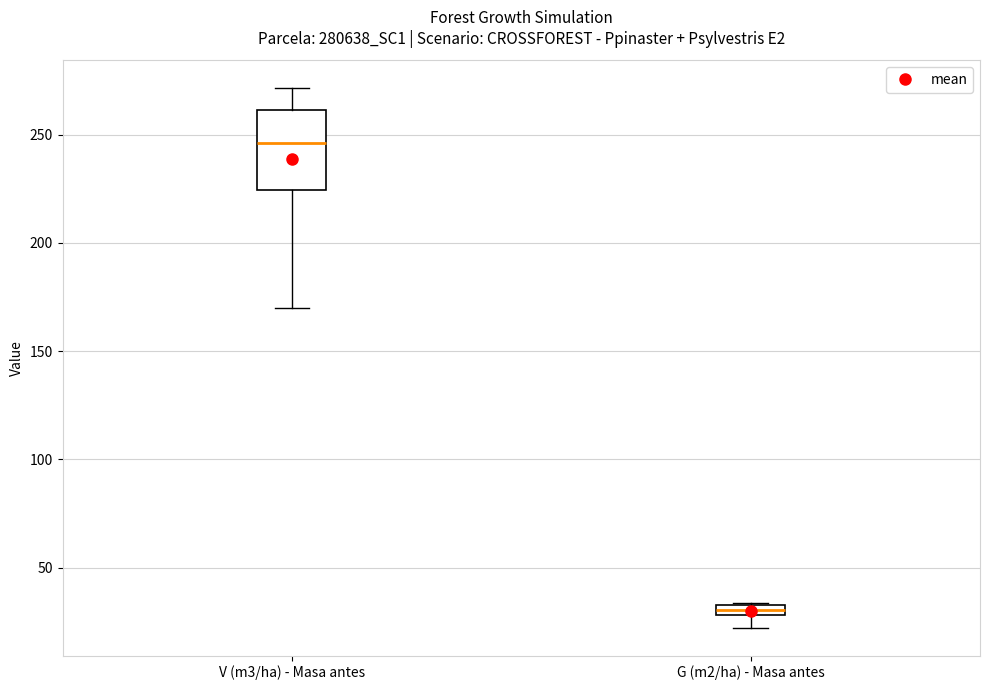

Which box has the lowest median line?

G (m2/ha) - Masa antes